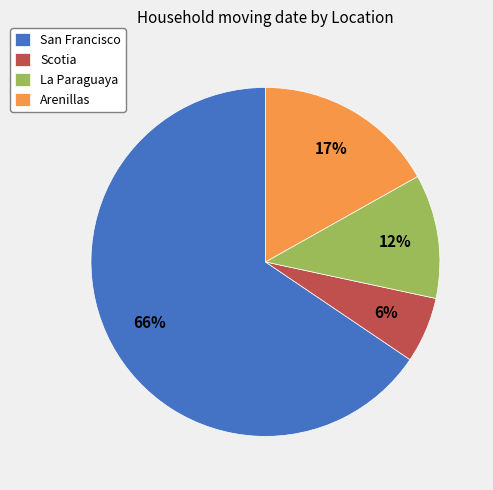

What is the smallest slice in the pie chart?

Scotia